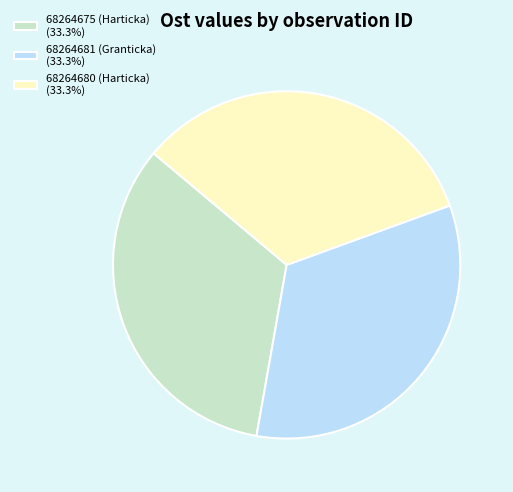

Count the number of slices in the pie.

3